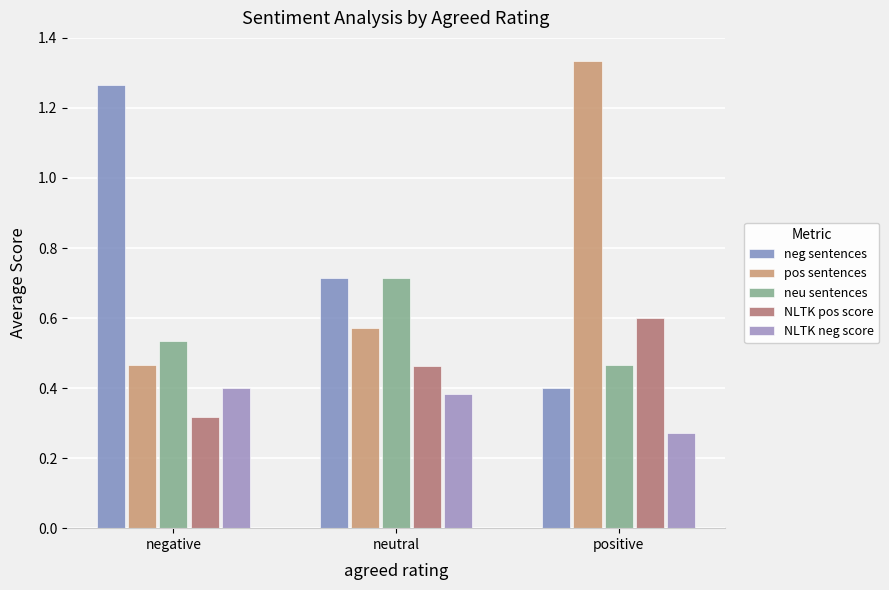

What is the difference between the highest and lowest values at neutral?

0.3